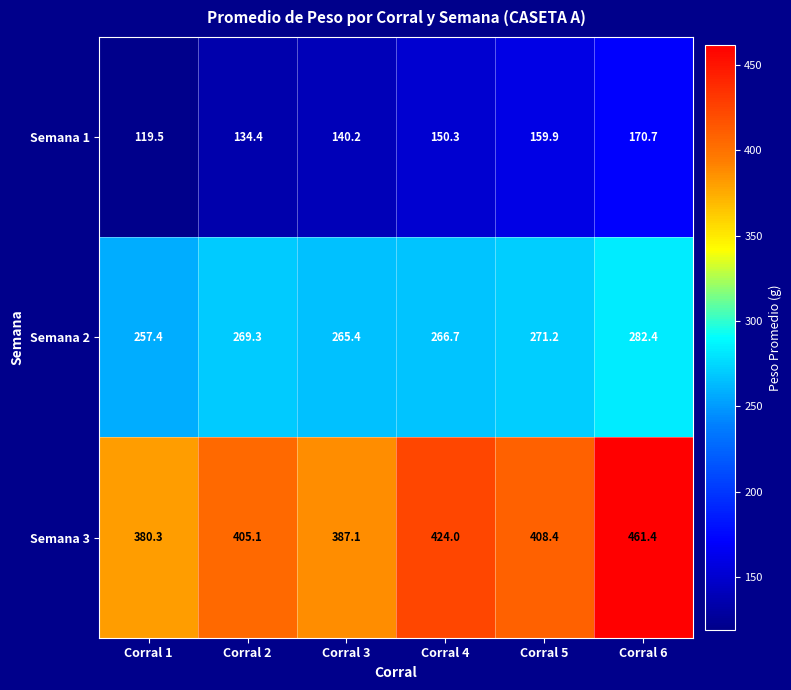

What is the smallest value displayed?

119.5